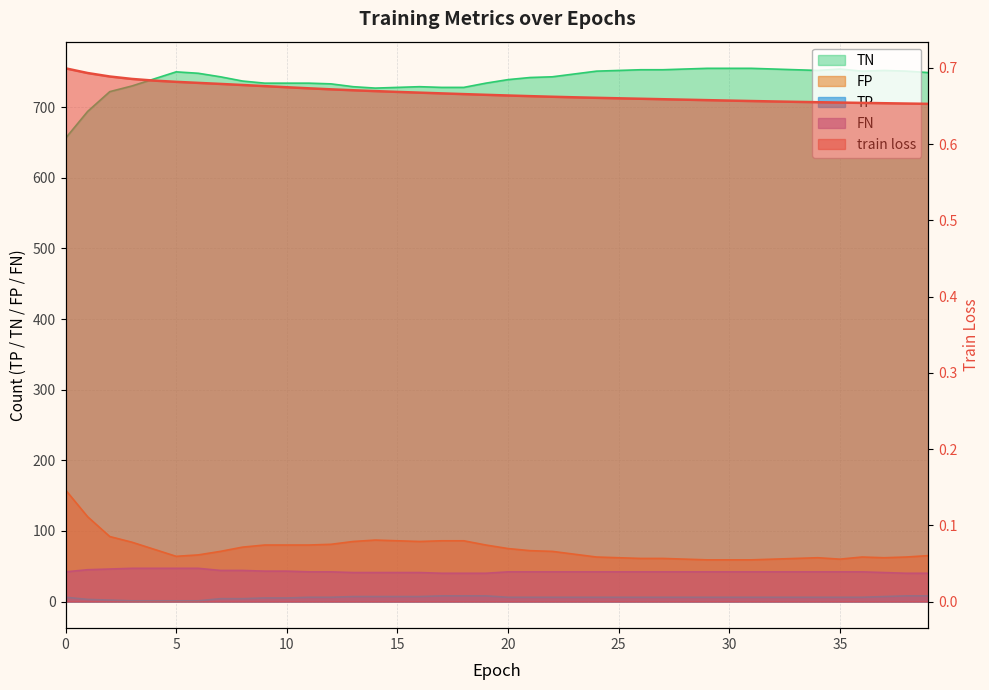

List the series in order of their peak value, highest first.

TN, FP, FN, TP, train loss